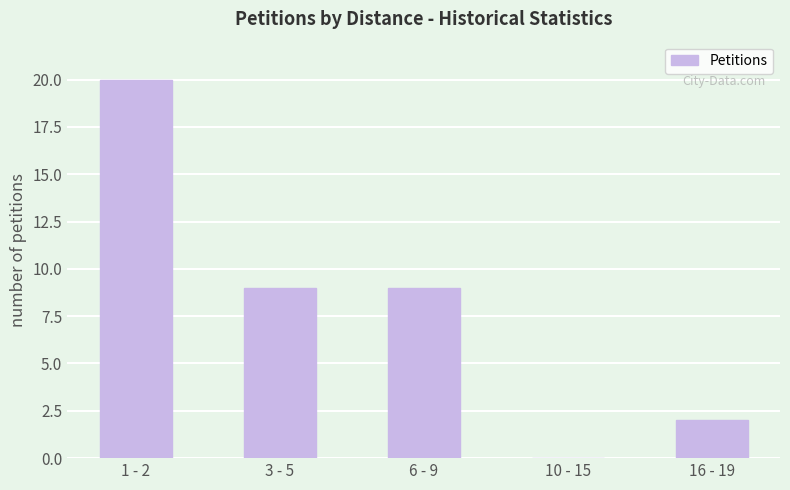

Reading right to left, list all the values displayed in this chart.

2	0	9	9	20